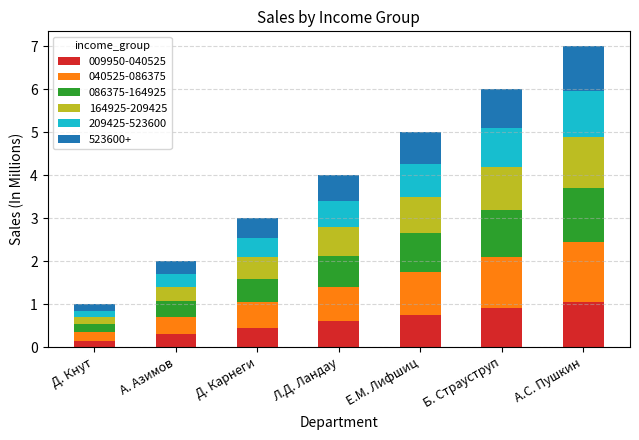

What is the total value across all series at А.С. Пушкин?

7.0